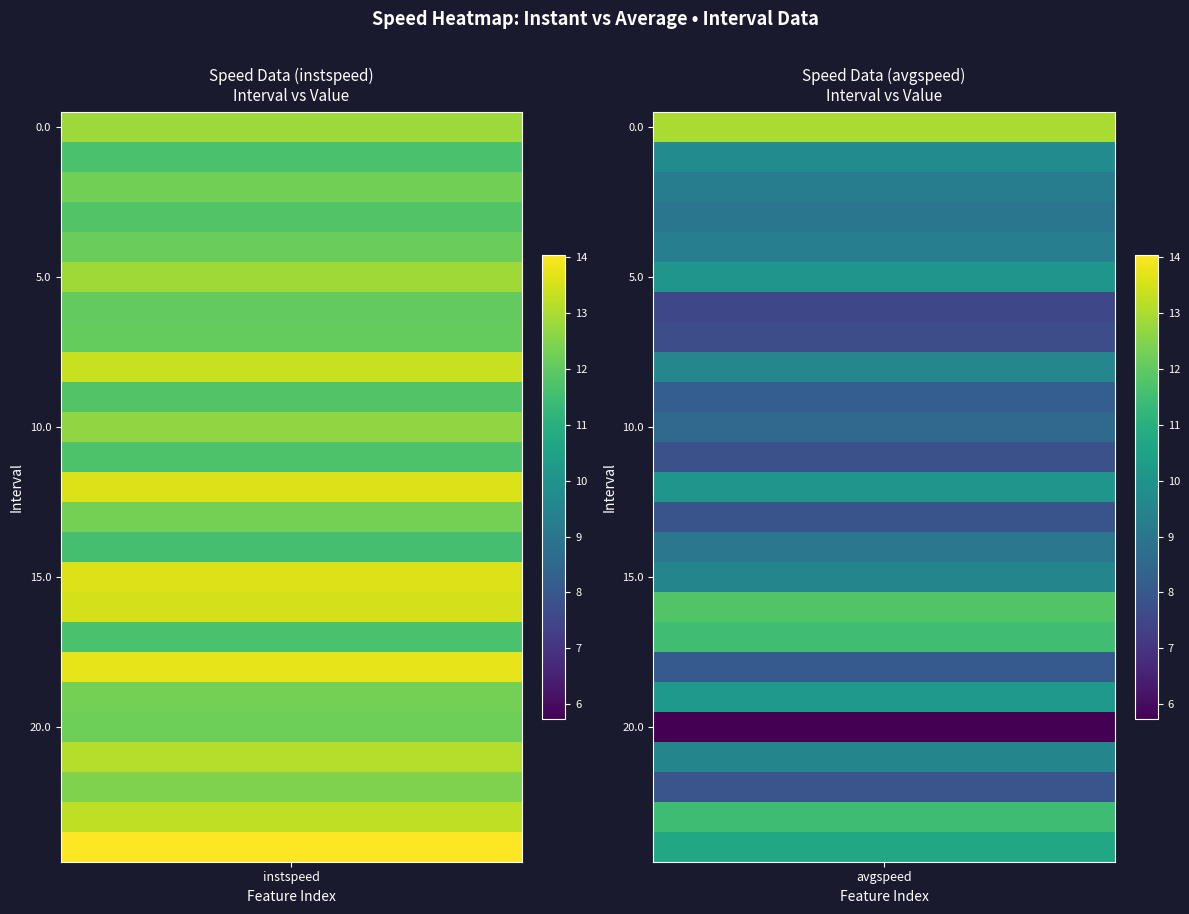

How many values in the avgspeed series are below 9?

10